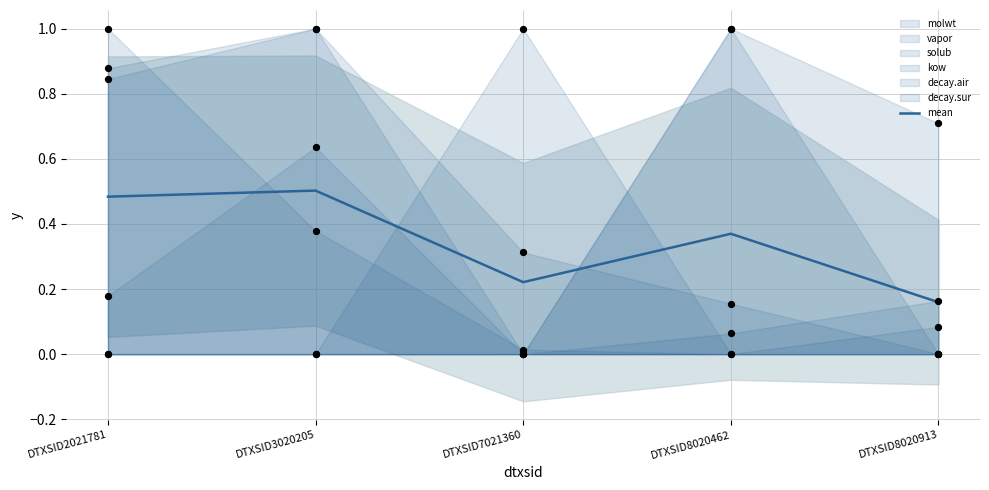

What is the change in value from DTXSID2021781 to DTXSID8020462?

-0.1